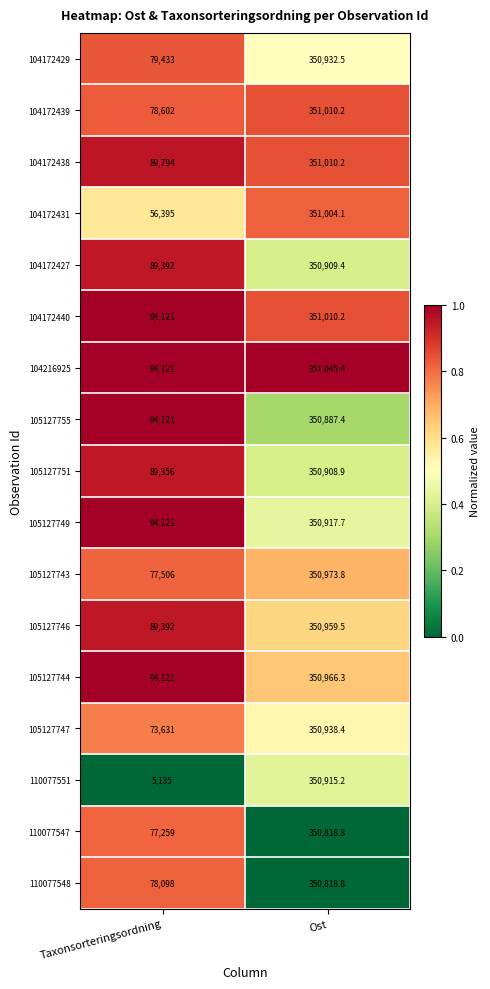

Where is 105127746 nearest to the value 220175?

Taxonsorteringsordning